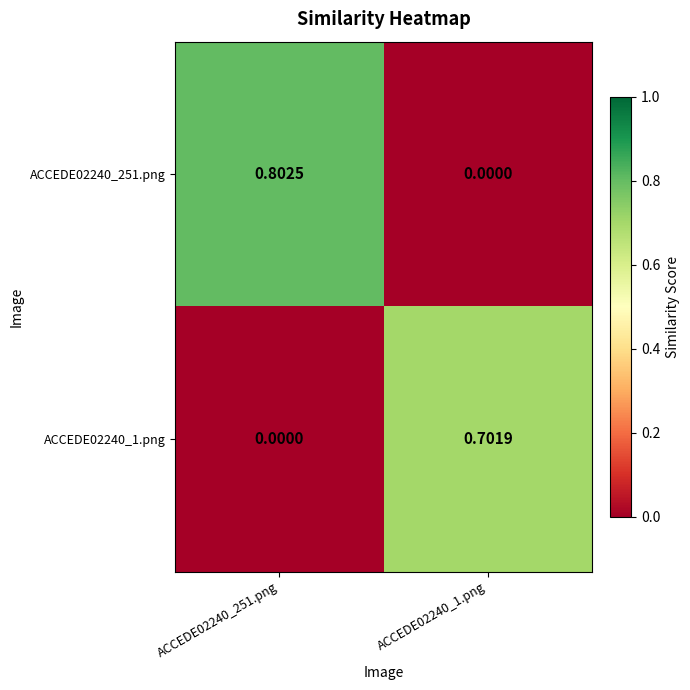

Rank the series at ACCEDE02240_1.png from highest to lowest value.

ACCEDE02240_1.png, ACCEDE02240_251.png